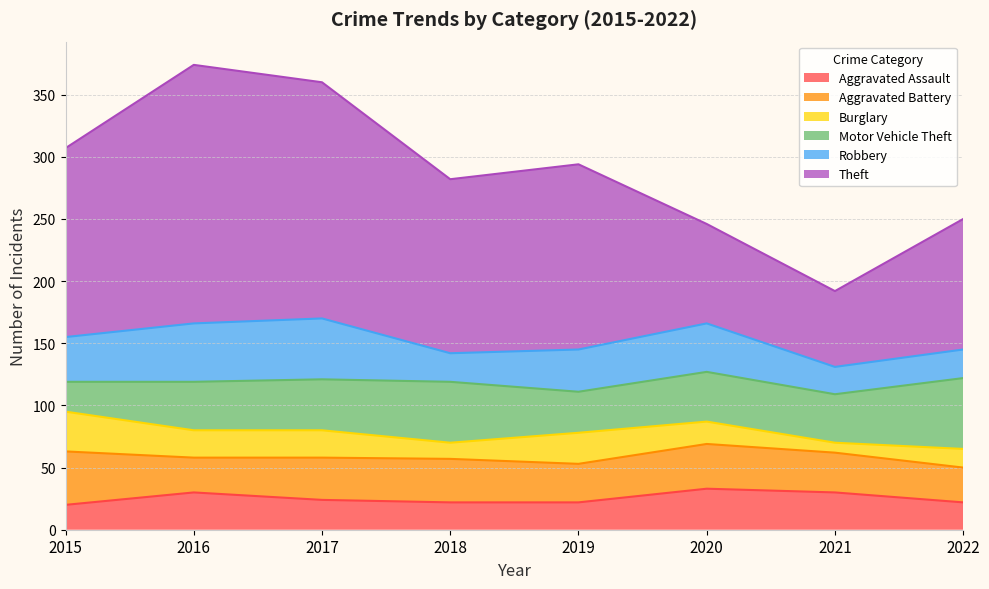

At which category does Aggravated Assault reach its first local peak?

2016